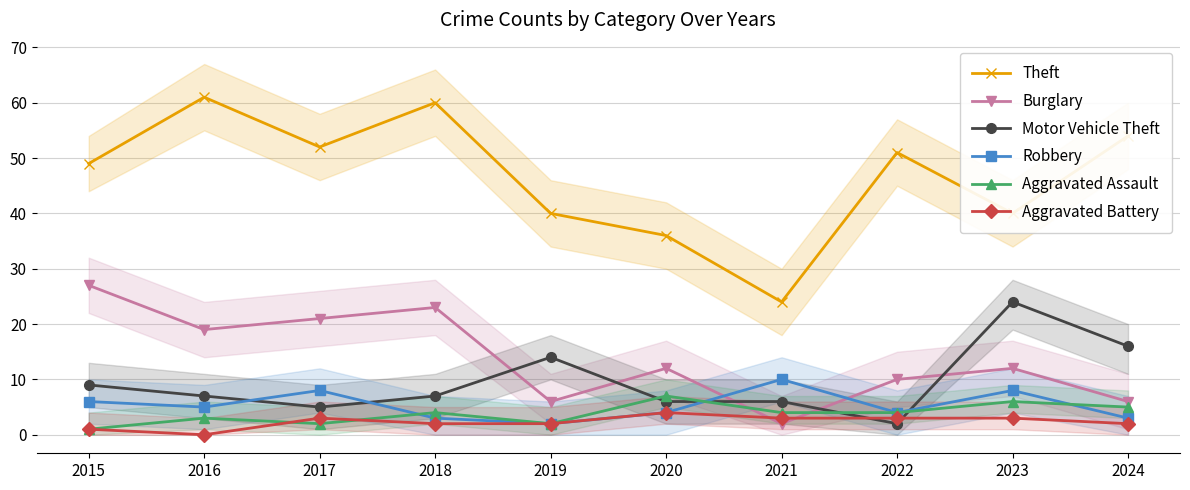

Count the Robbery values in the range 3 to 8.

8